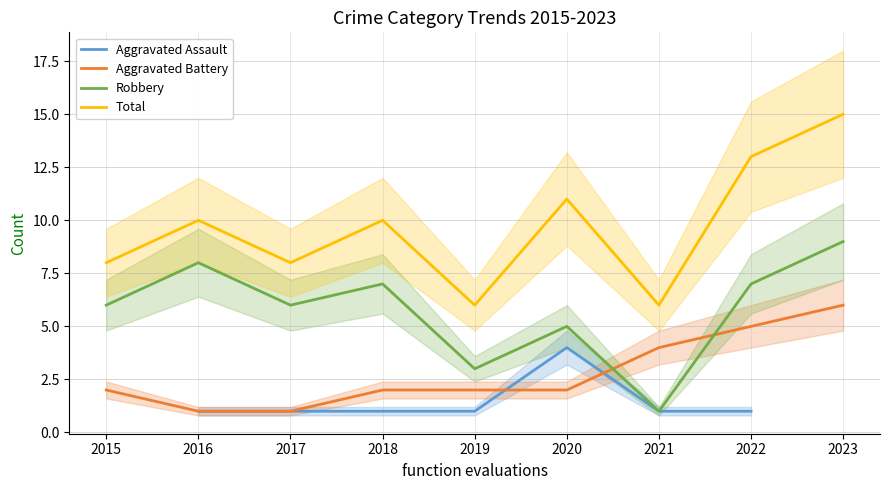

How many interior local valleys does the Total series have?

3